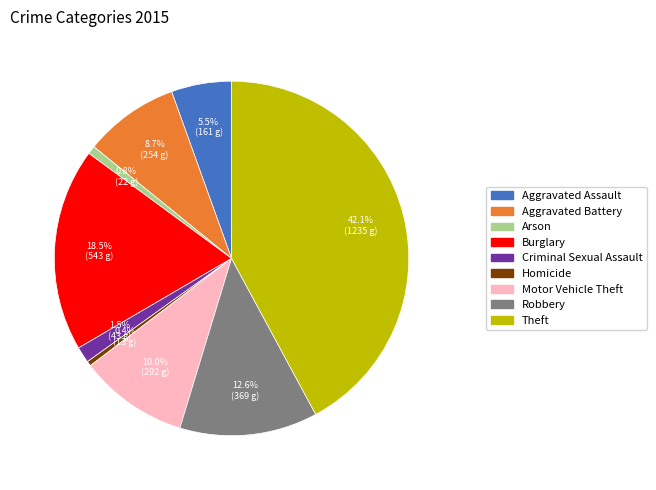

Count the number of slices in the pie.

9